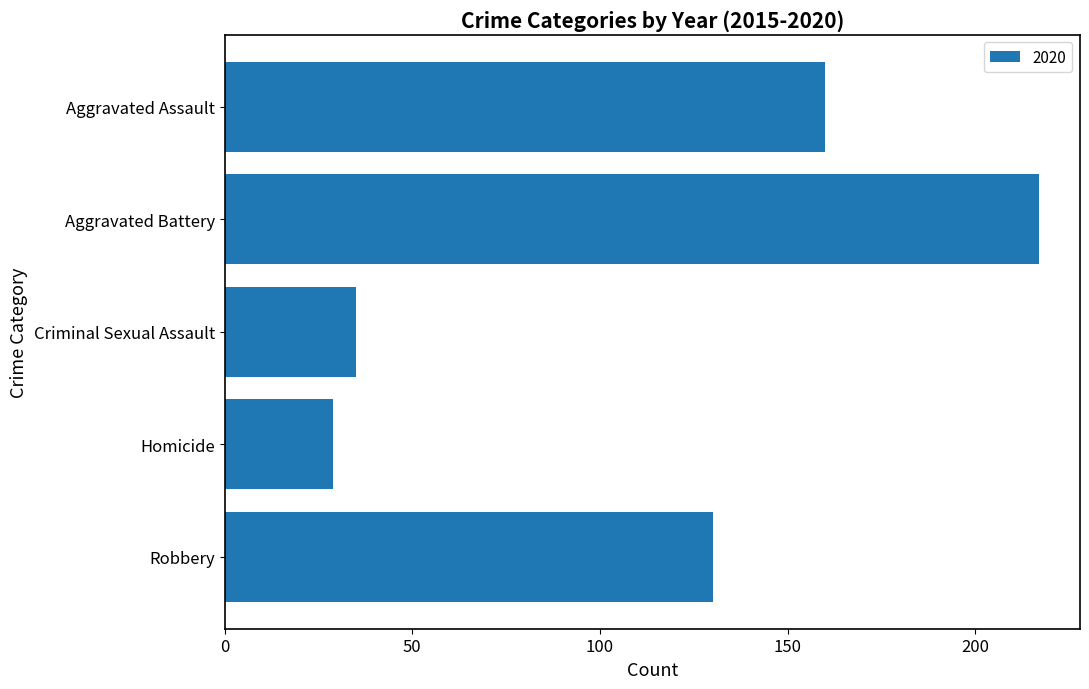

True or false: the data shows 130 at Robbery.

True